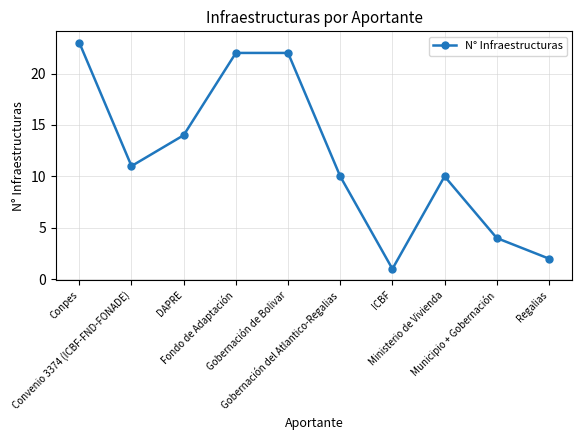

True or false: the data has more than 2 interior local peaks.

False